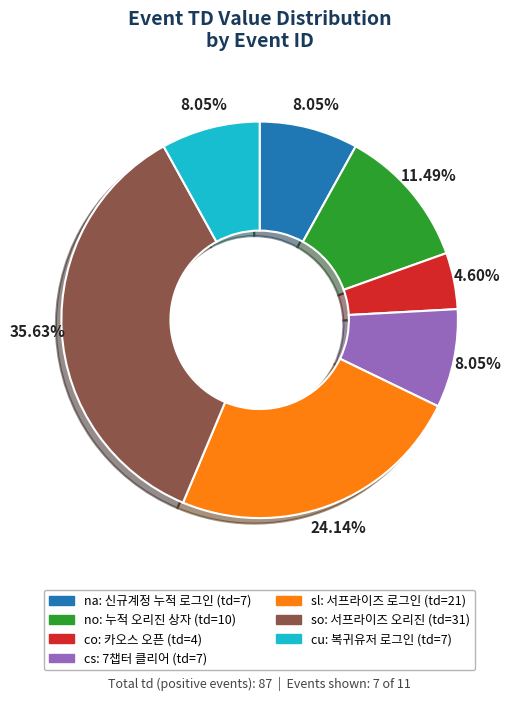

How many segments does this pie chart have?

7